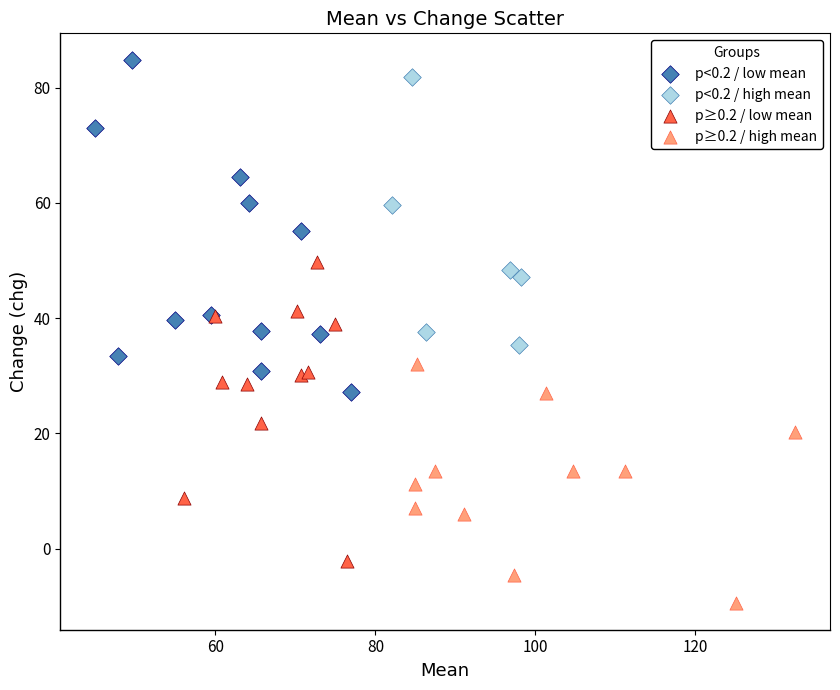

Which series has the widest spread of Y values?

p<0.2 / low mean